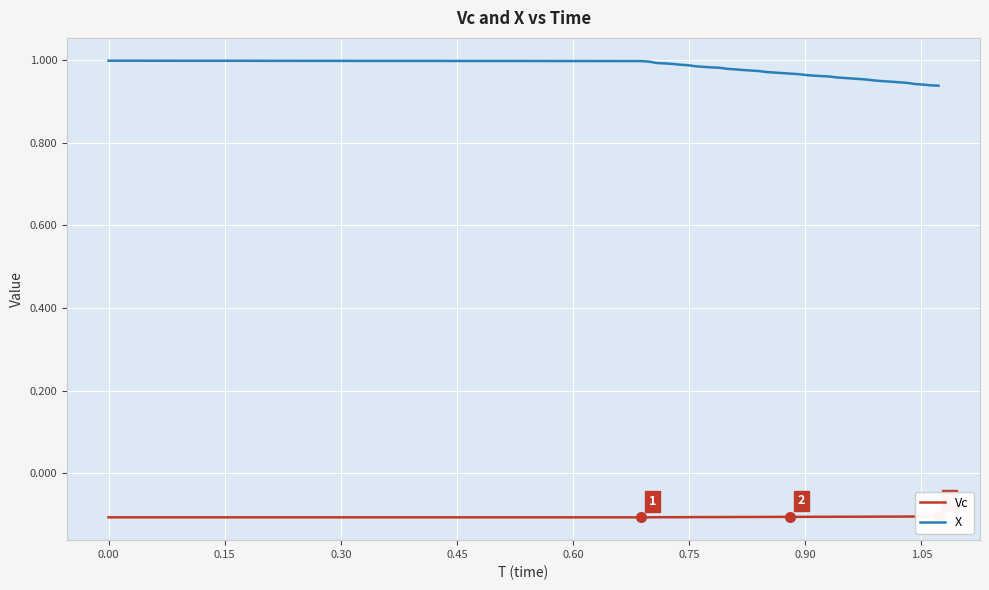

What are all the series names shown in the legend?

Vc, X